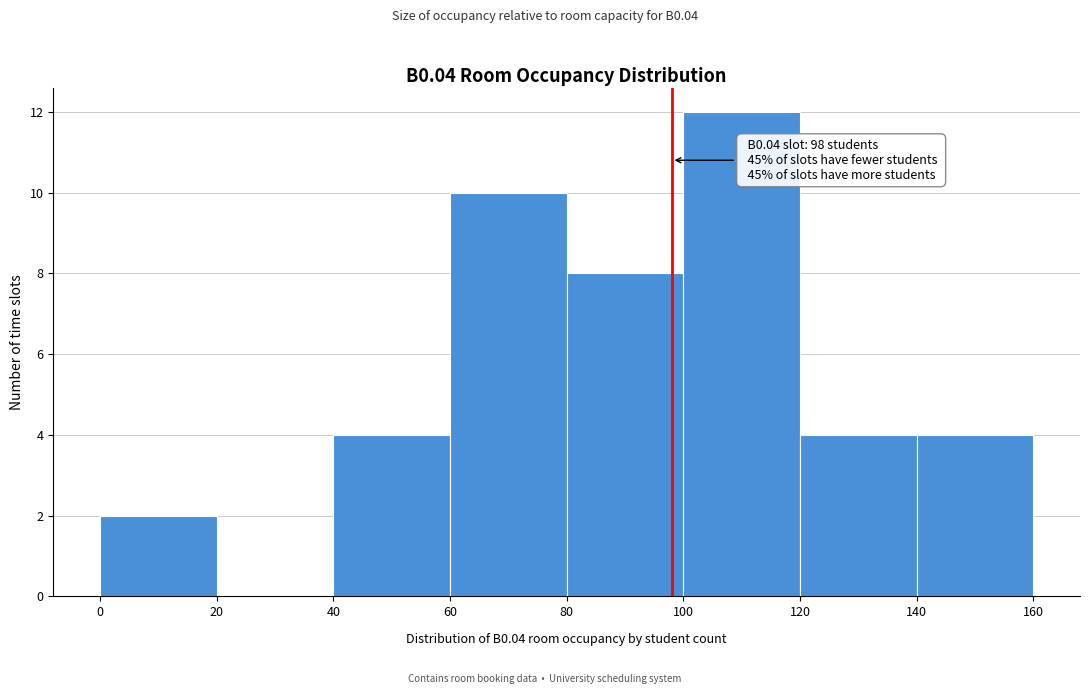

Over which range of the x-axis is the bar tallest?

100 to 120